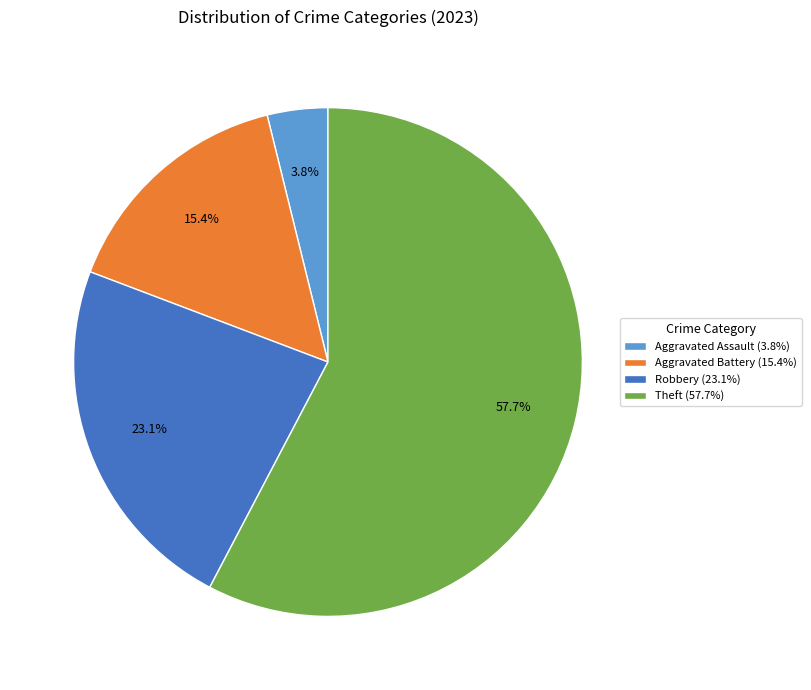

Between Robbery (23.1%) and Aggravated Battery (15.4%), which is larger?

Robbery (23.1%)